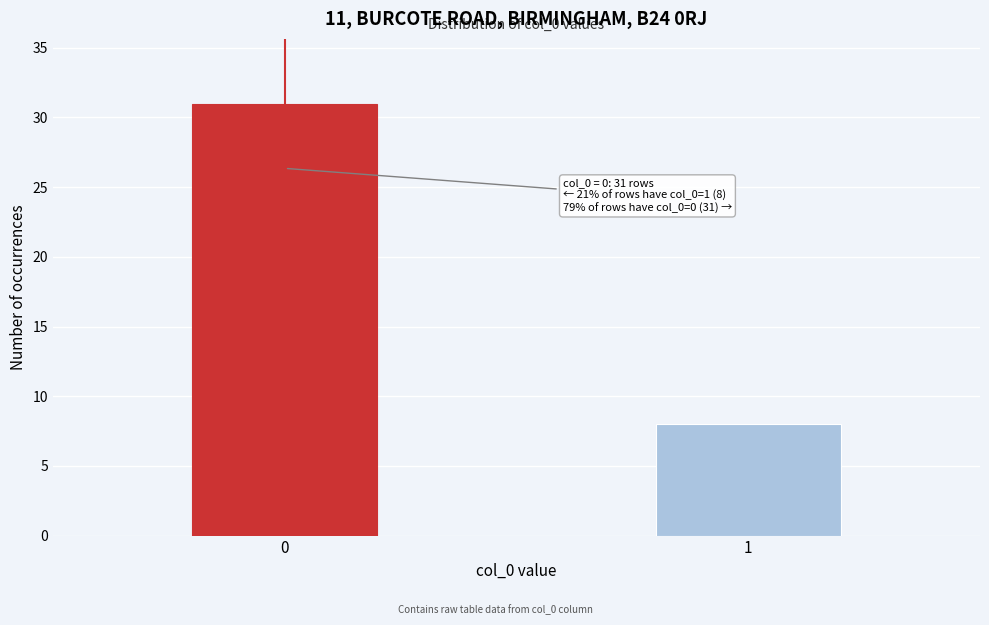

Reading left to right, transcribe all the data shown in this chart.

31	8